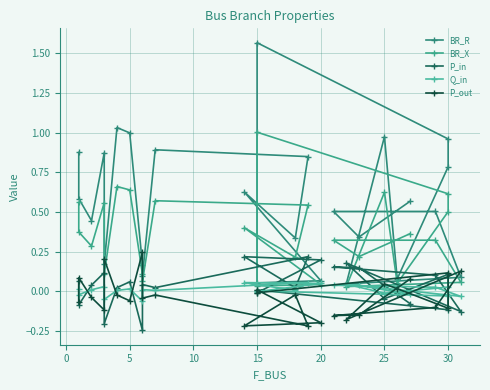

What is the label of the 15th point from the left?

15